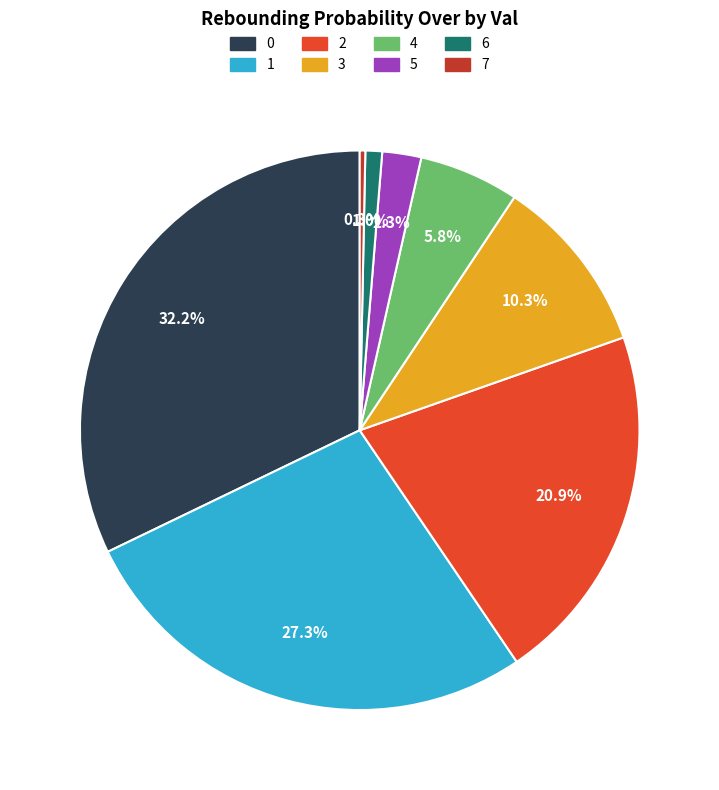

Approximately how many times larger is the value at 4 compared to 2?

0.3